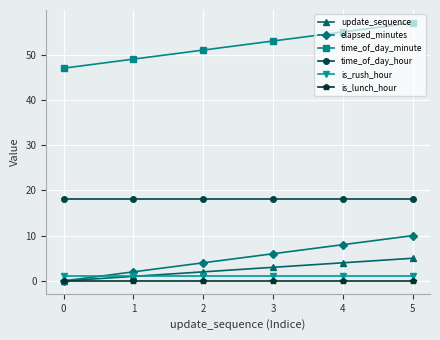

How many values in the update_sequence series are below 3?

3